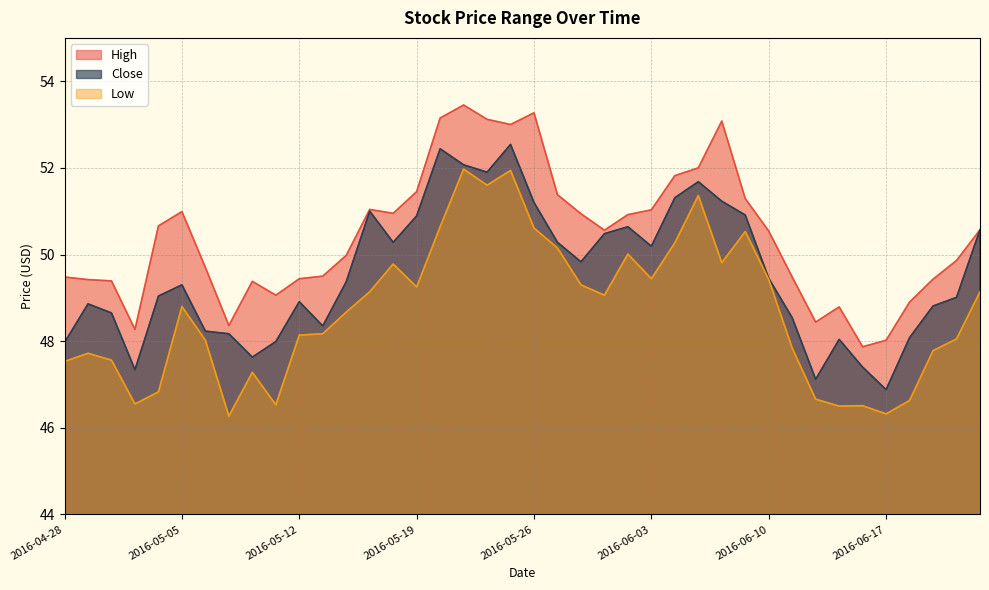

What position from the left is 2016-05-02?

3